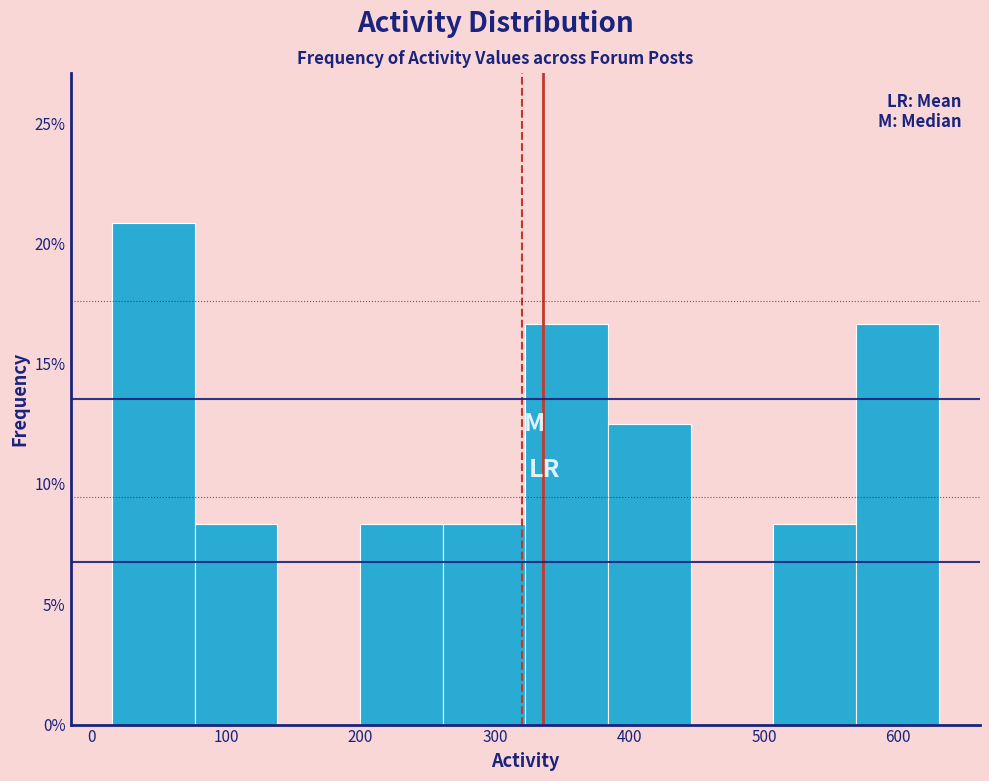

How tall is the bar that spans 320 to 380 on the x-axis? Neither the bar edges nor the heights are printed on the chart, so give them approximately, as read against the axes.

16.5